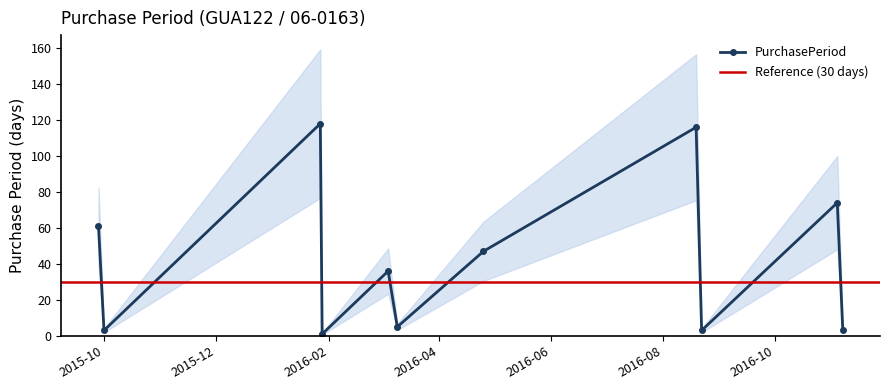

Is this an area chart (filled region under the line)?

No